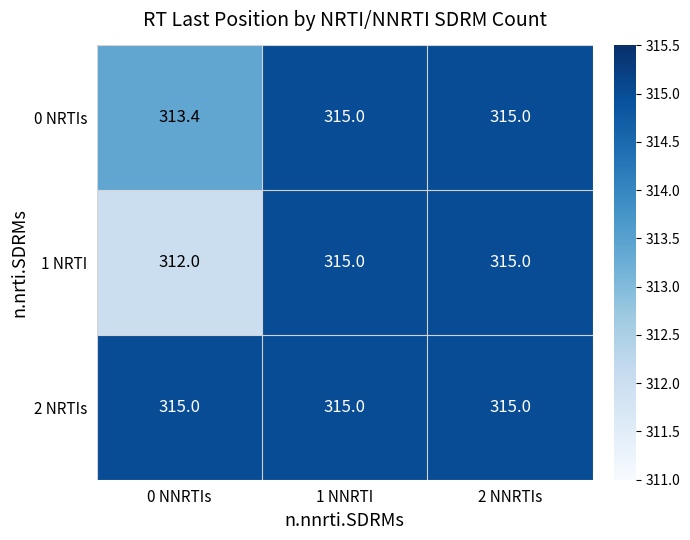

Which series has the widest spread of values?

1 NRTI